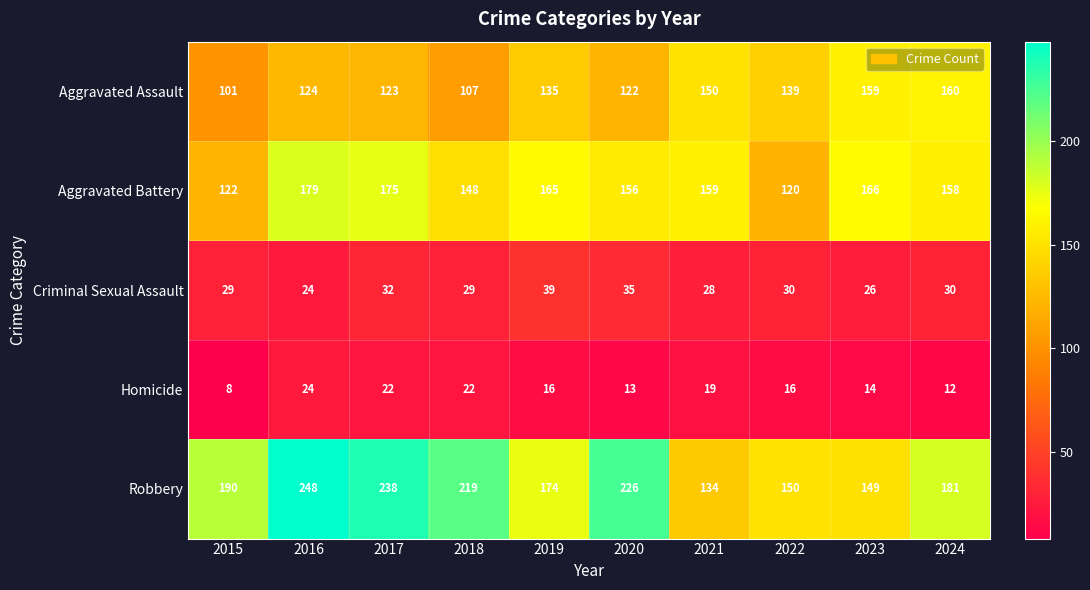

What is the total value across all series at 2016?

599